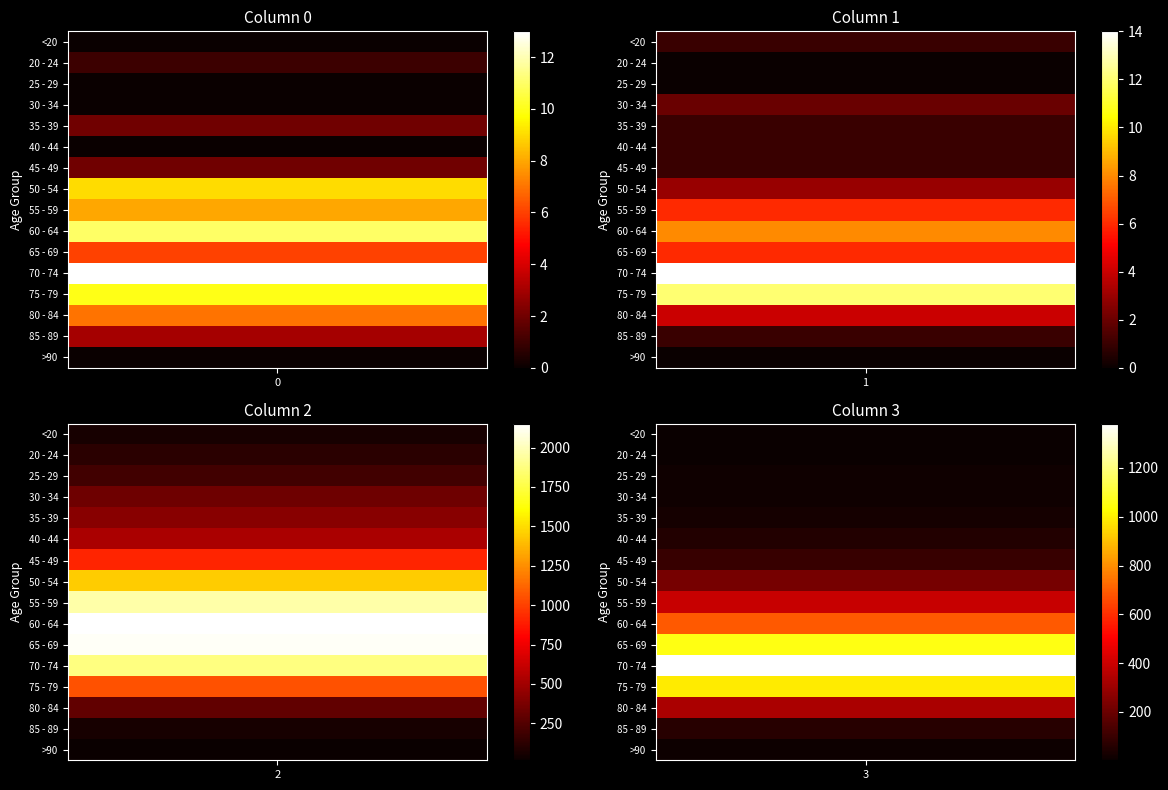

At which label does 65 - 69 first exceed 1057?

2